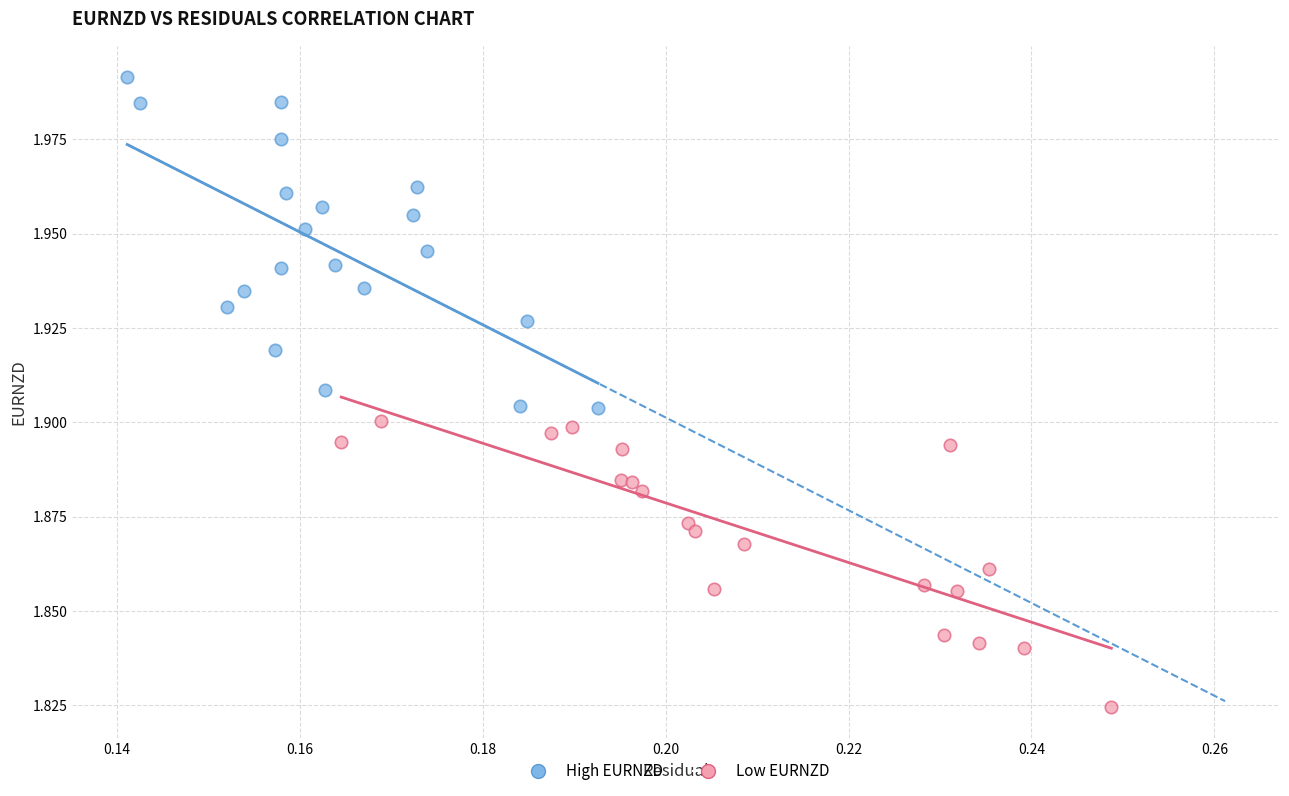

Which series contains the highest Y value?

High EURNZD